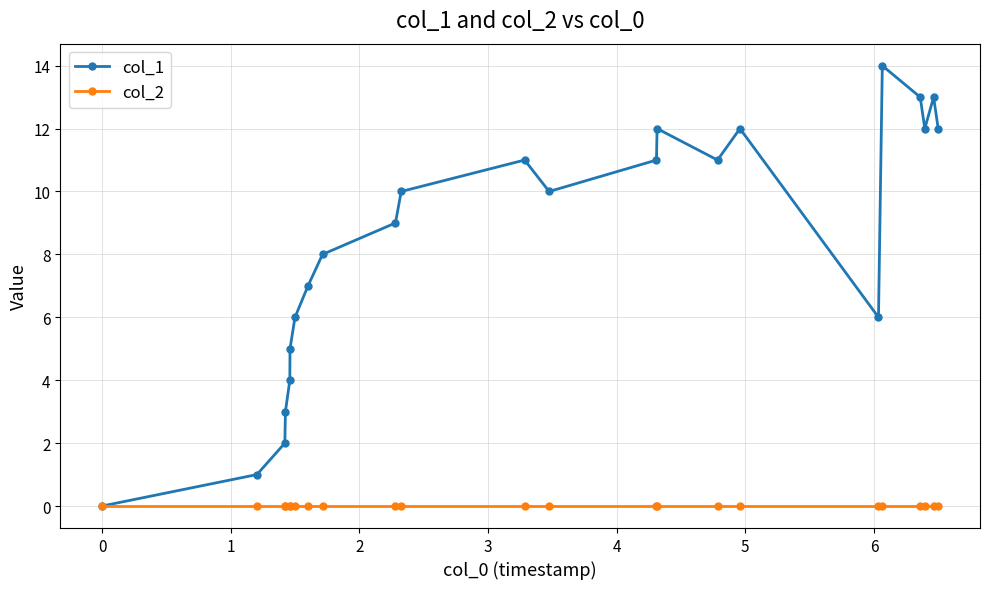

Which series has the largest total across all categories?

col_1